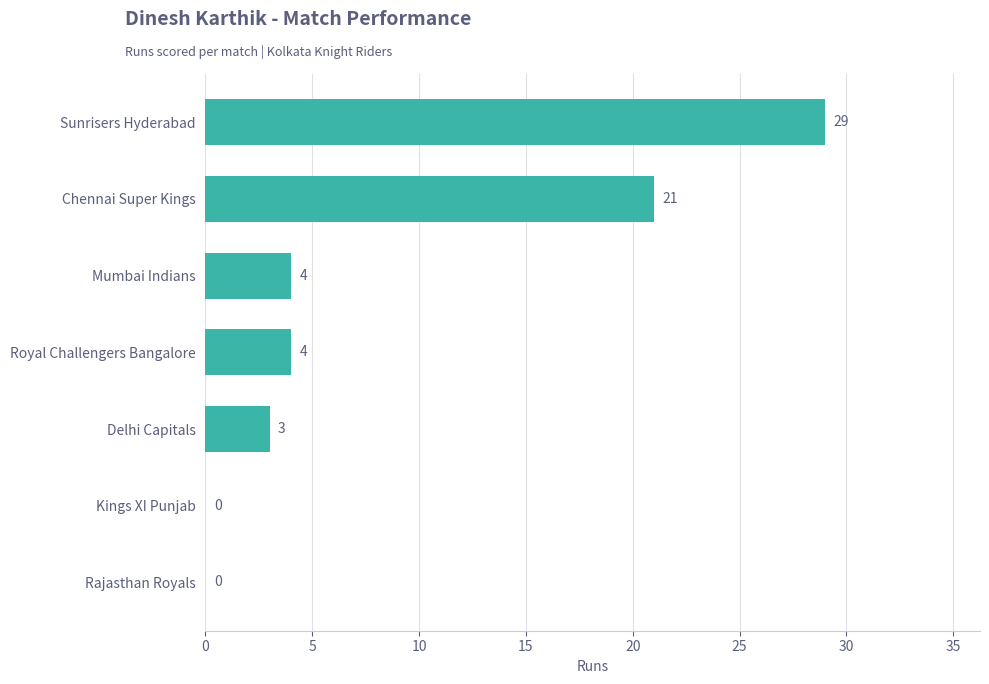

True or false: the data shows 3 at Delhi Capitals.

True